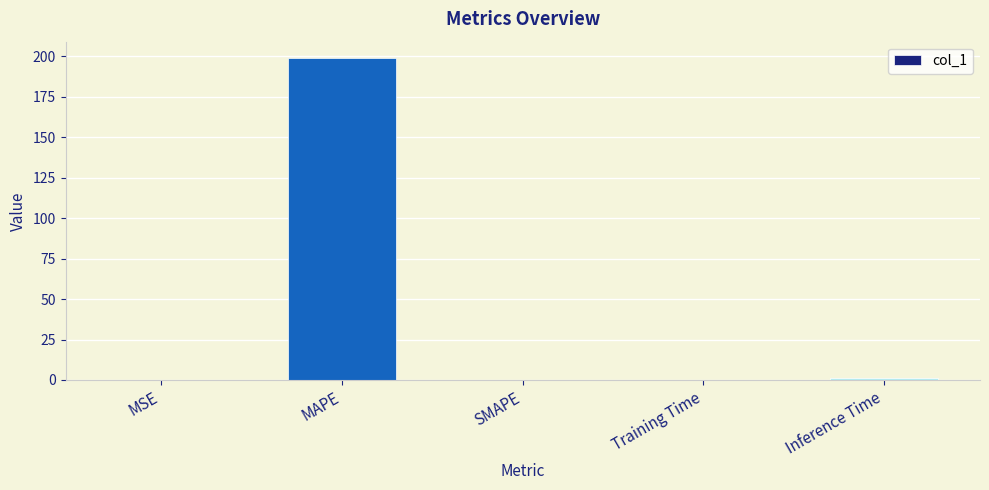

What is the greatest value displayed?

199.1